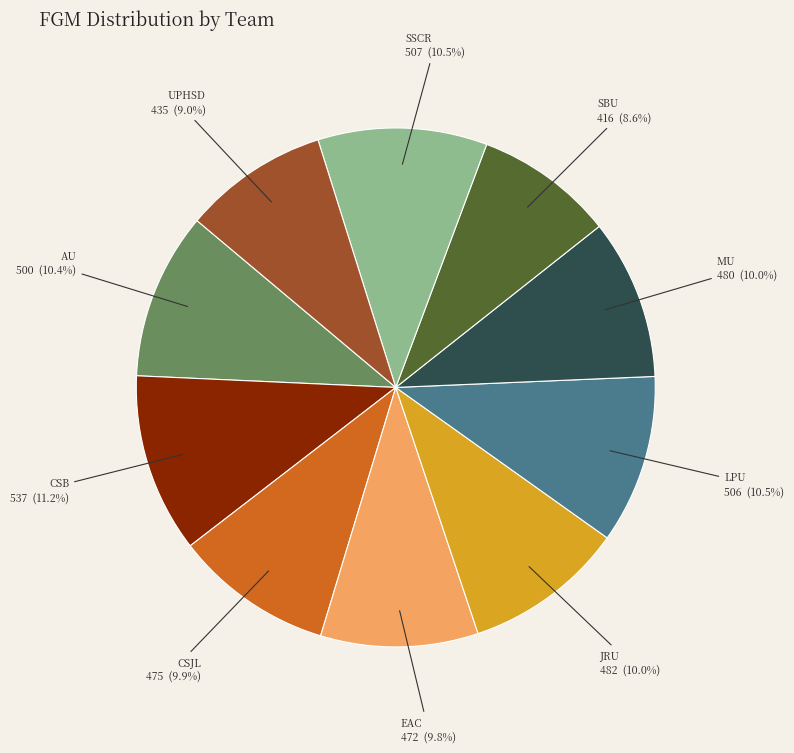

What is the largest slice in the pie chart?

CSB